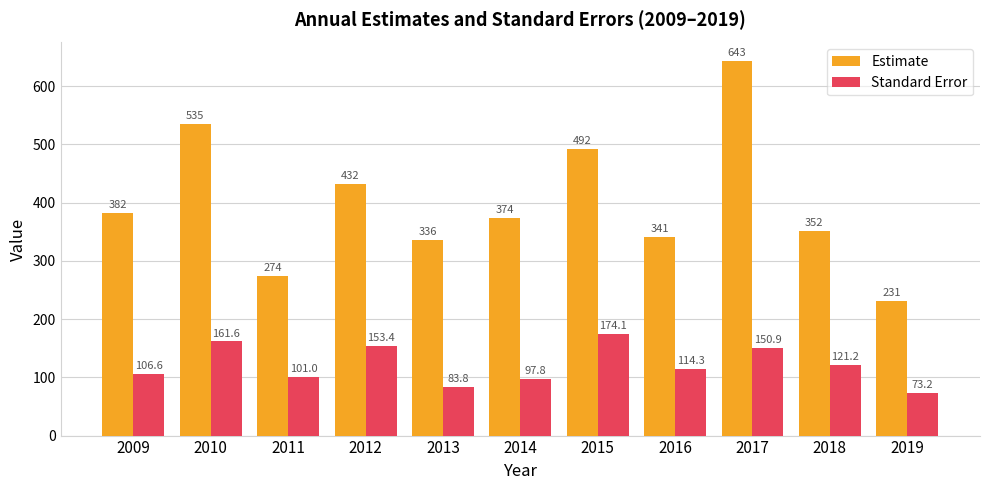

Count the number of categories in the chart.

11